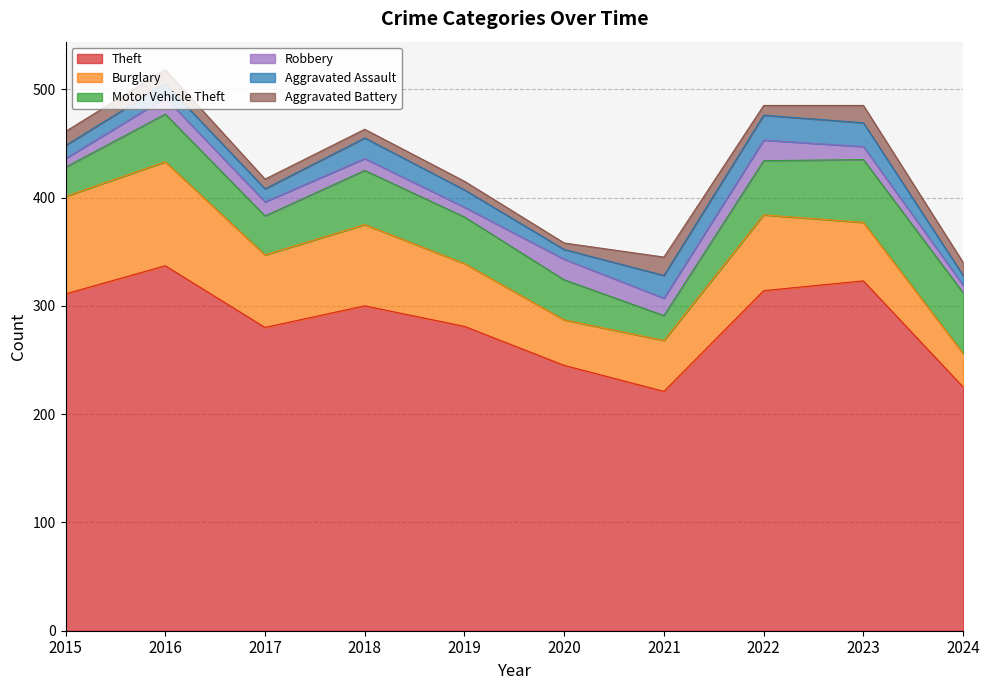

Where is Burglary nearest to the value 63?

2017